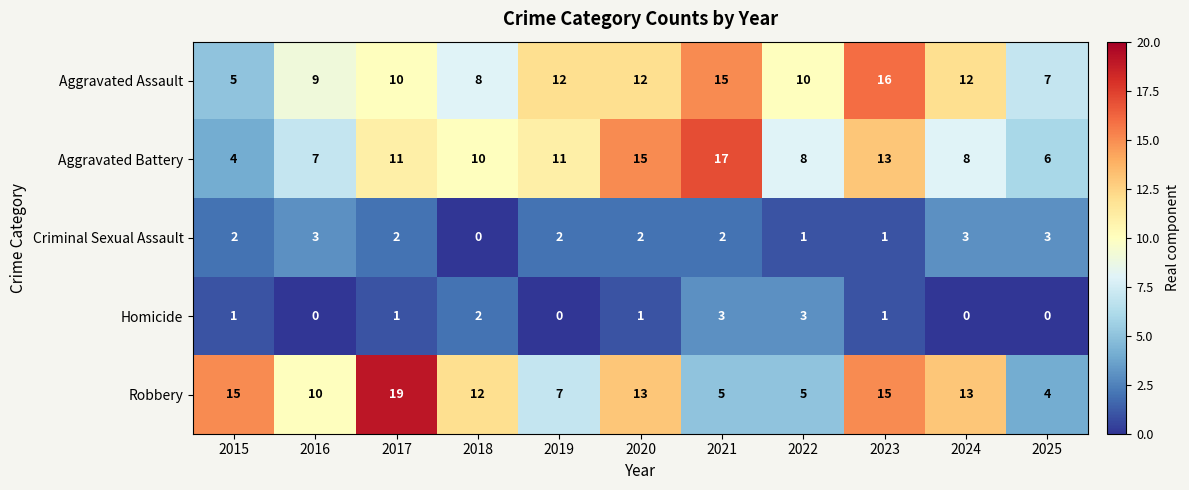

Which series has the widest spread of values?

Robbery